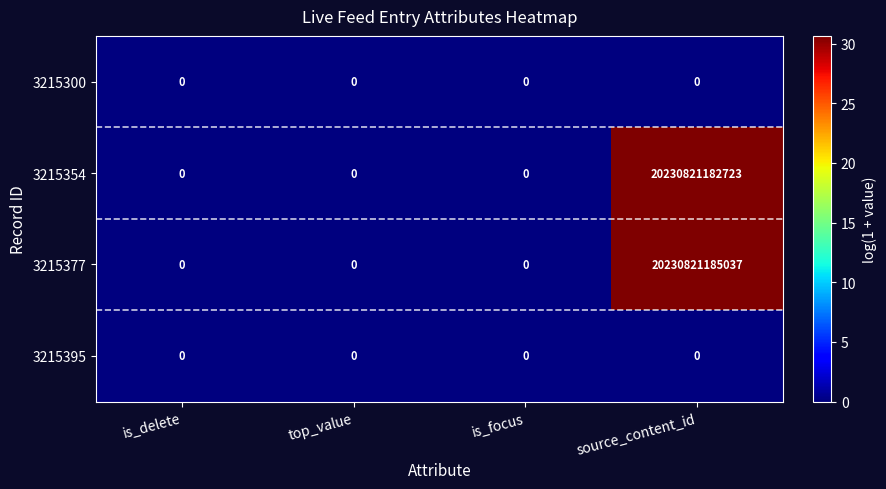

Which label corresponds to the largest value in the chart?

source_content_id